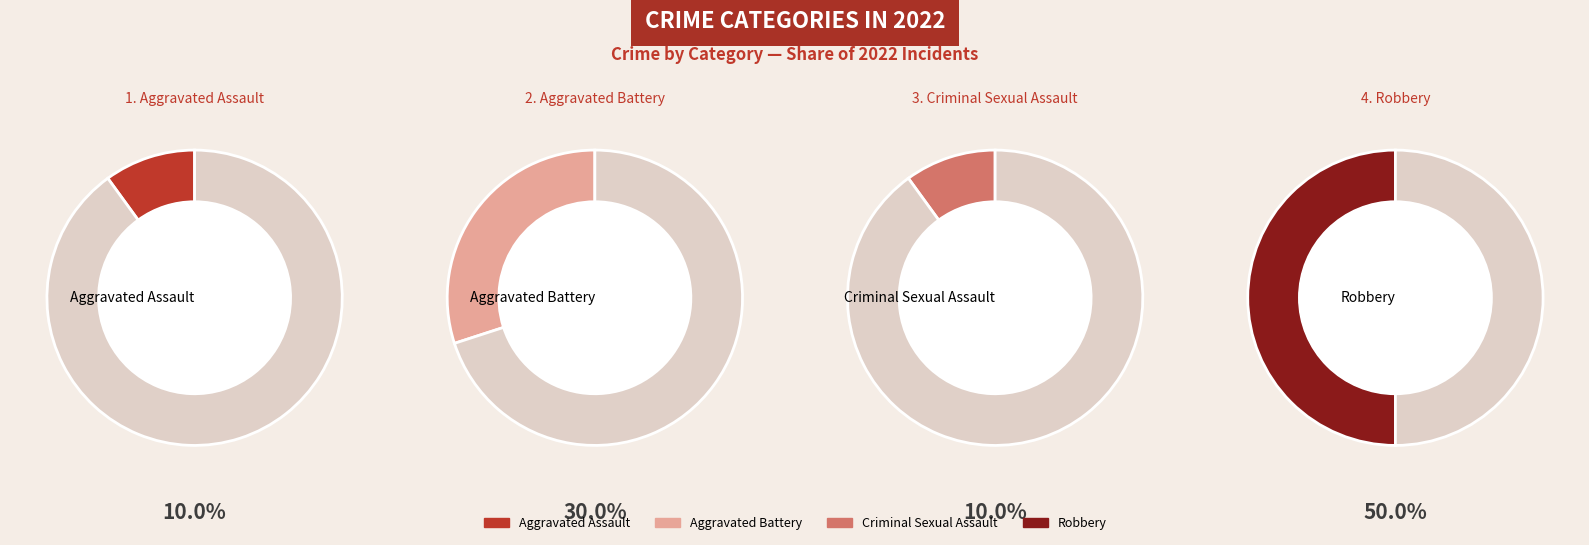

What is the smallest slice in the pie chart?

Aggravated Assault